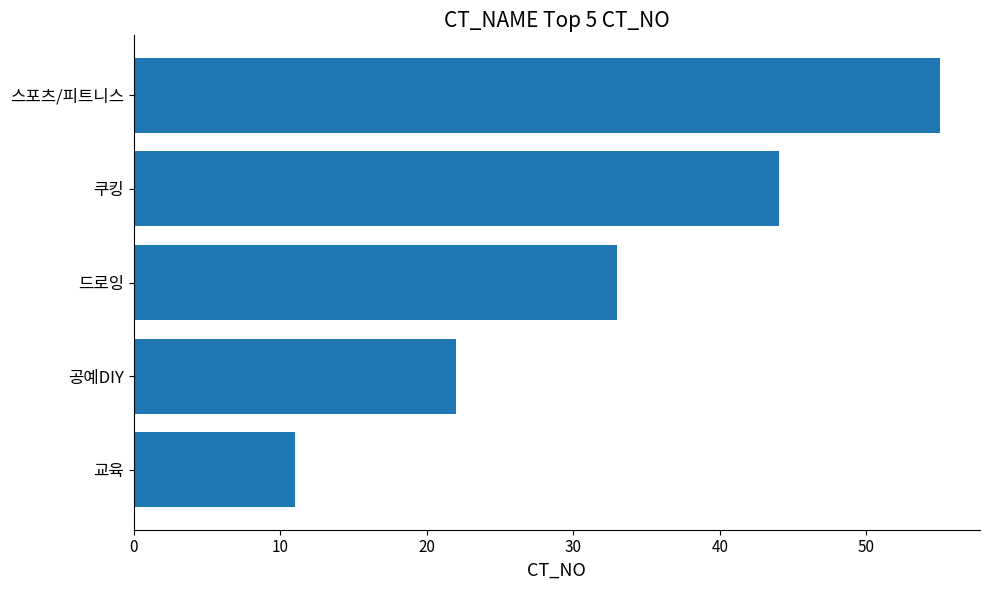

What is the change in value from 공예DIY to 쿠킹?

+22